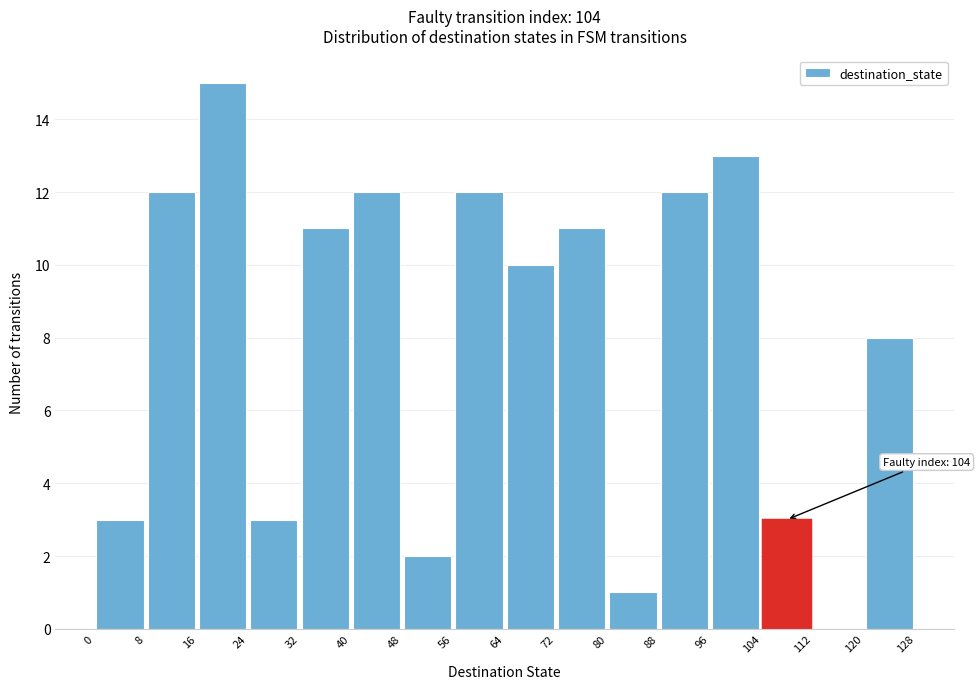

Which range on the x-axis has the tallest bar?

16 to 24